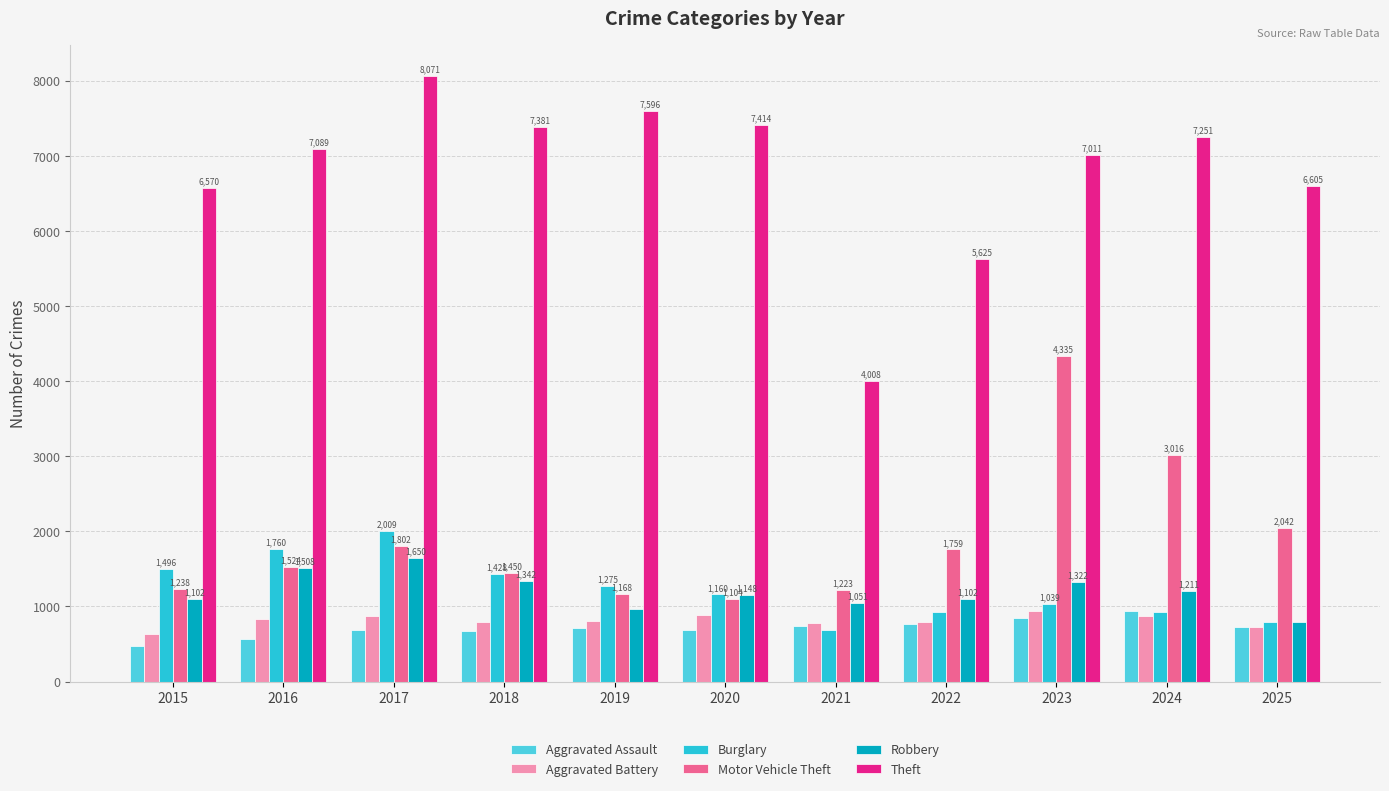

Count the number of data series in this chart.

6